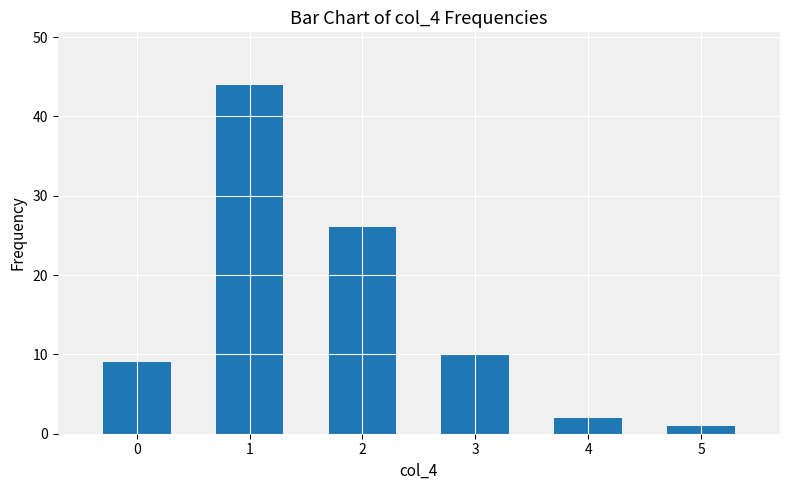

What is the value of the 1st bar from the left?

9